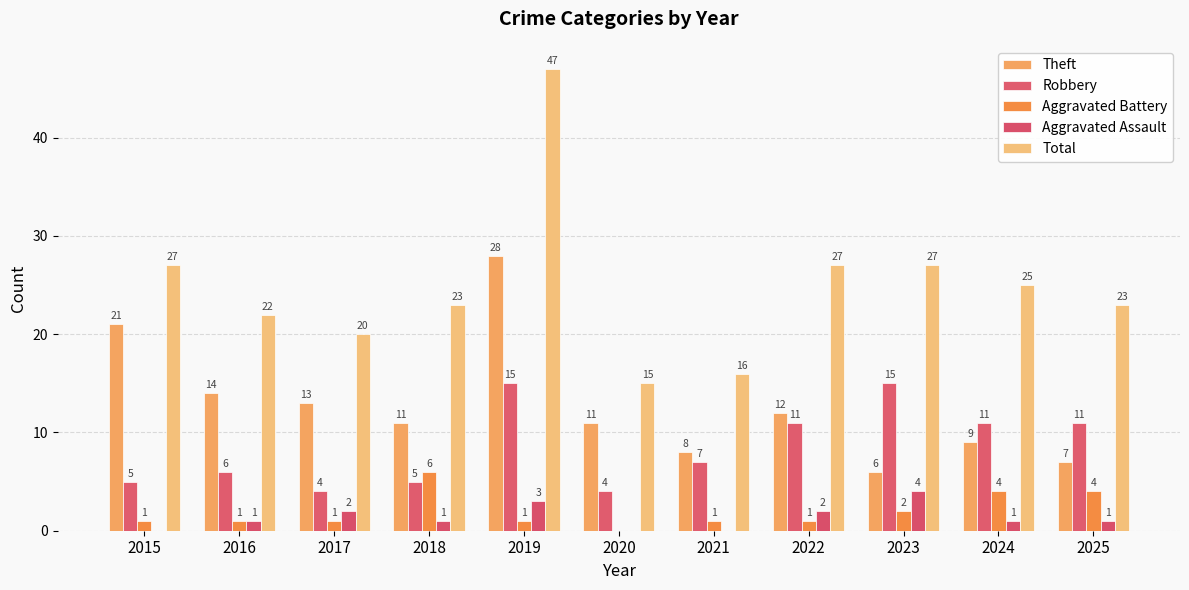

Is it true that Aggravated Assault equals 1 at 2016?

True